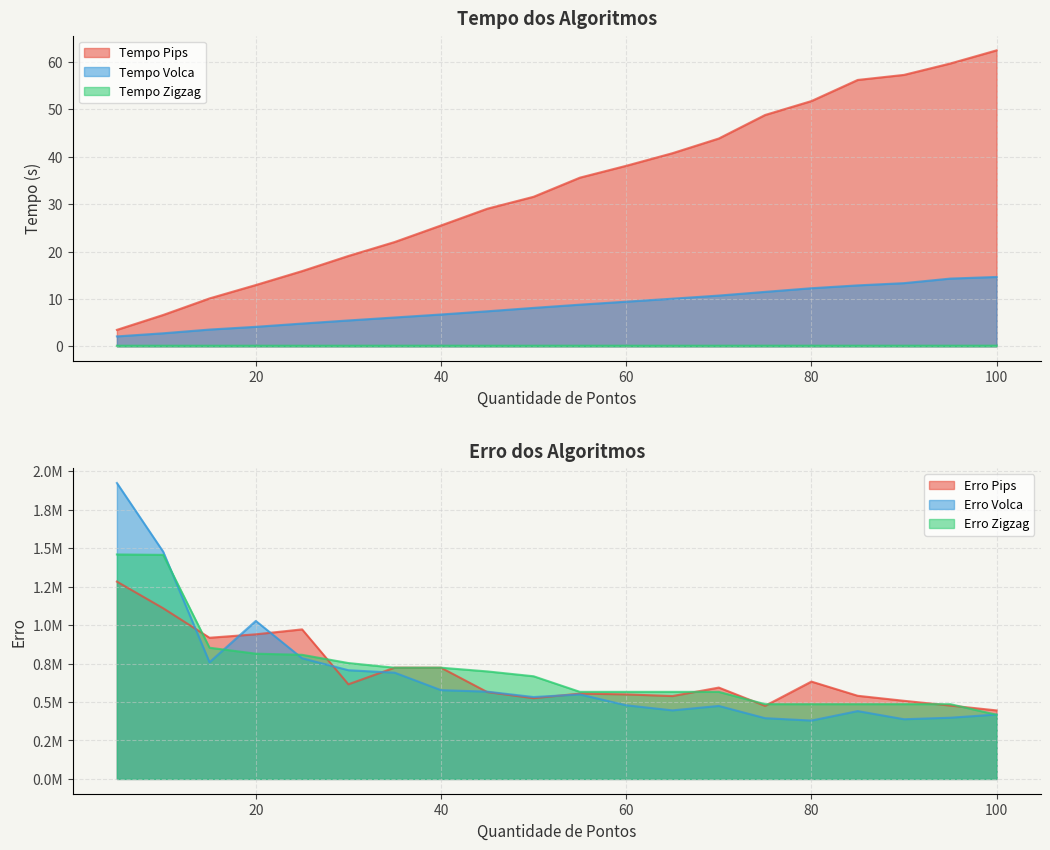

At which category is the sum across all series the highest?

5